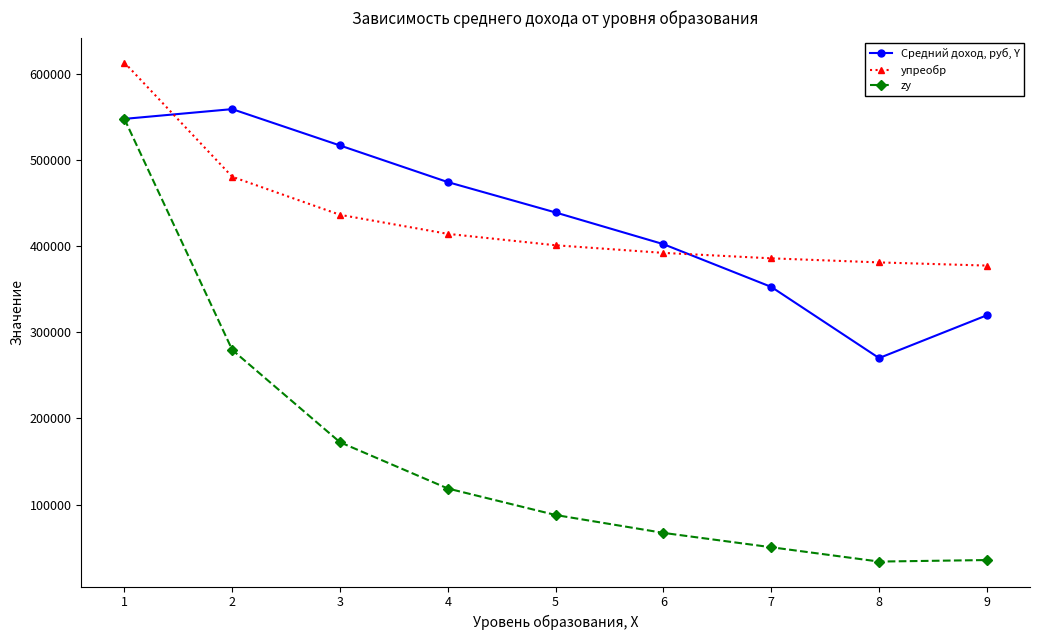

List the series in order of their peak value, lowest first.

zy, Средний доход, руб, Y, yпреобр